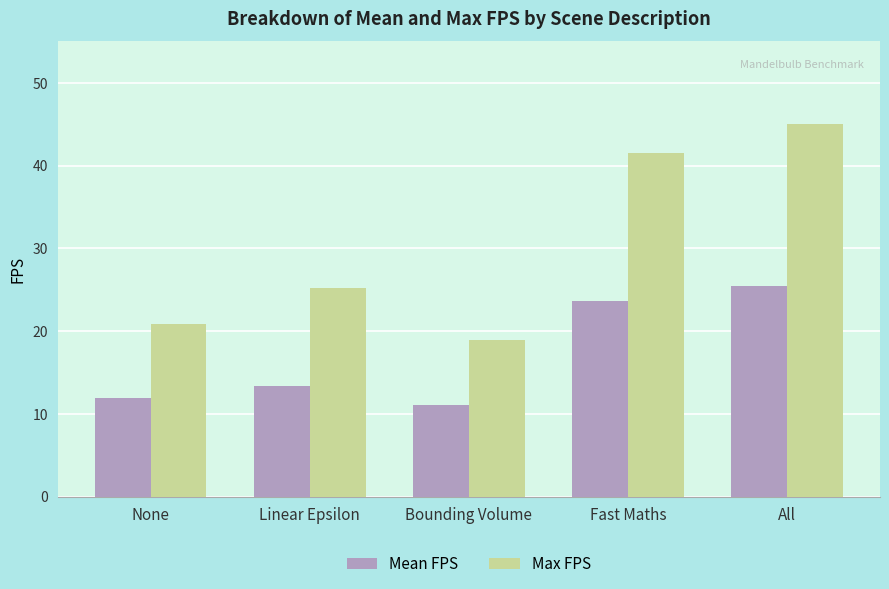

At how many categories does at least one series exceed 18?

5